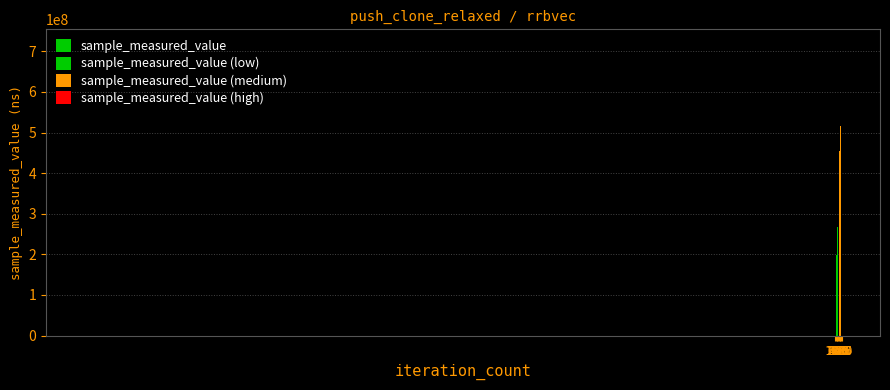

Is it true that sample_measured_value equals 541690018 at 325?

False